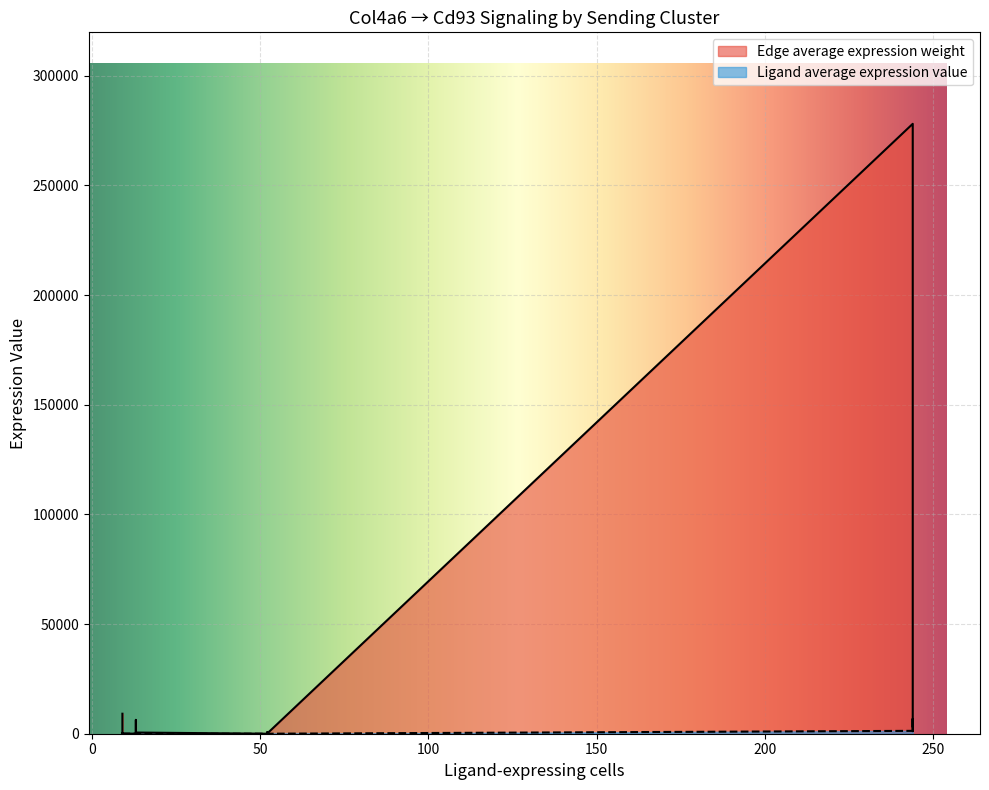

What is the minimum value shown in the chart?

2.5